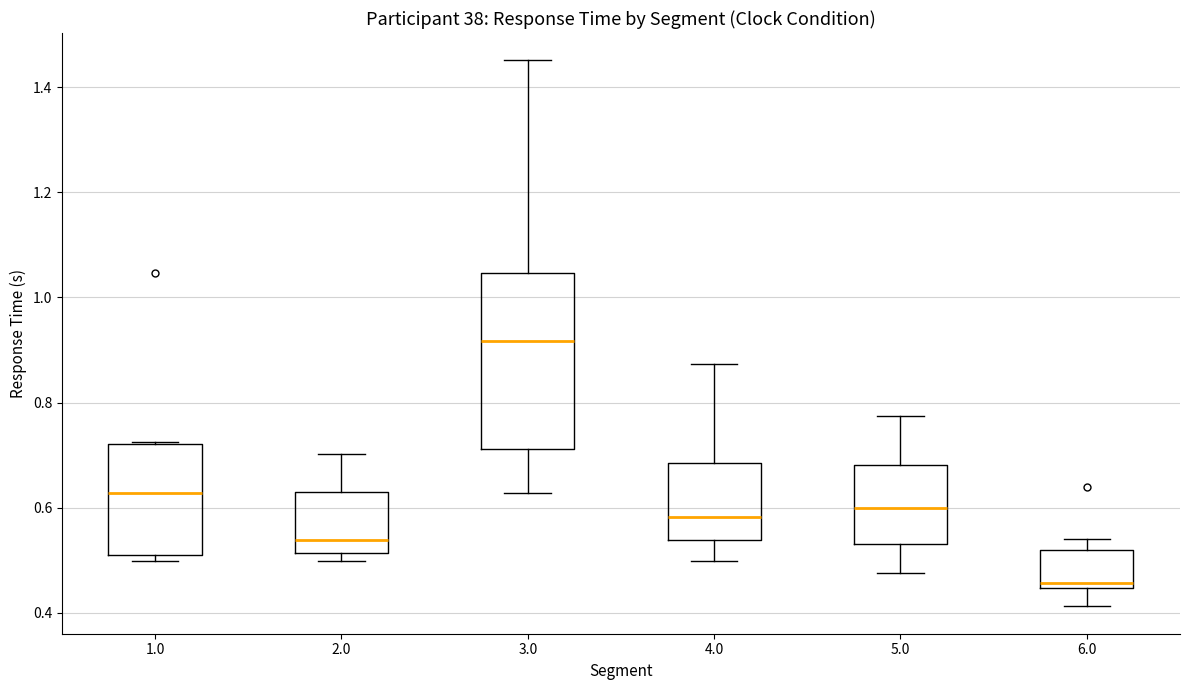

Where does the median line of the box at x = 3.0 sit on the y-axis? The values are not printed on the chart, so give them approximately, as read against the axis.

0.92